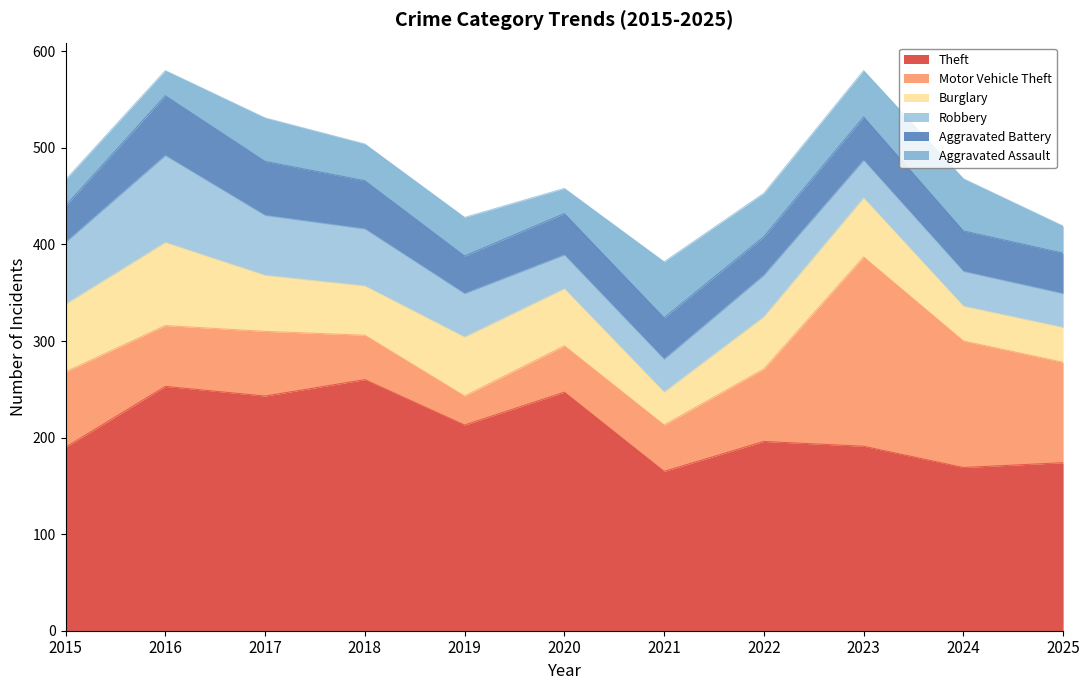

Which category has the highest value in the Motor Vehicle Theft series?

2023